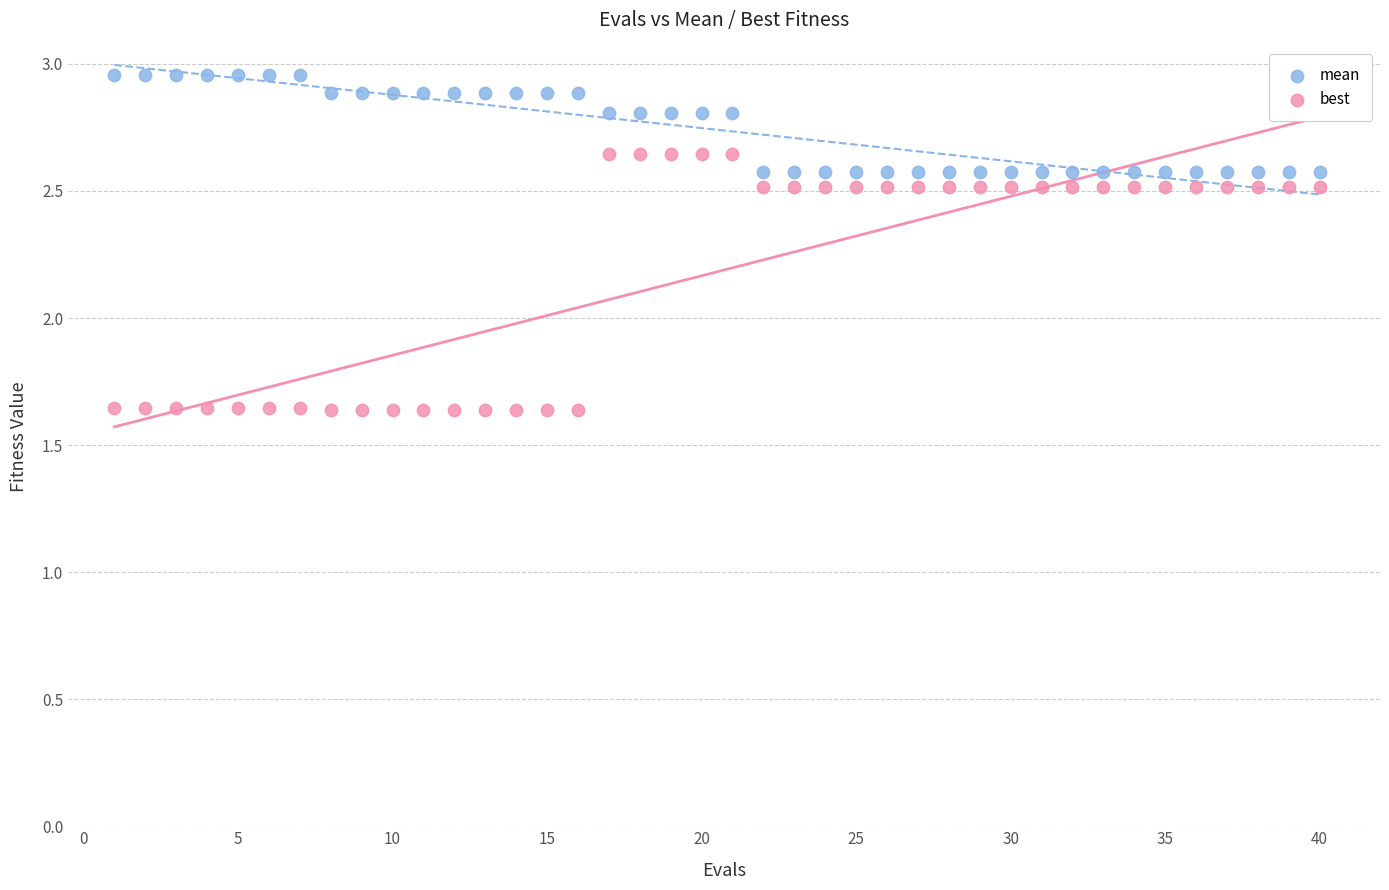

Across all data points, what is the range of X values (max minus min)?

39.0